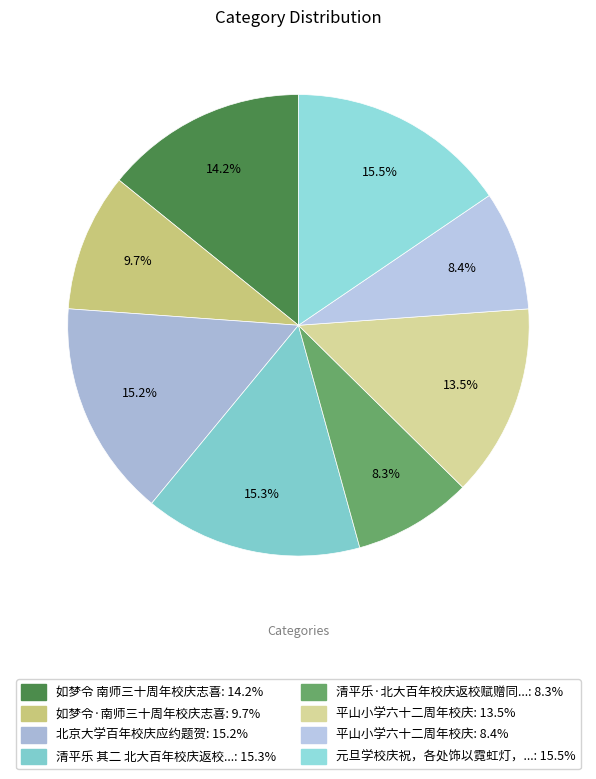

How many slices are in this pie chart?

8